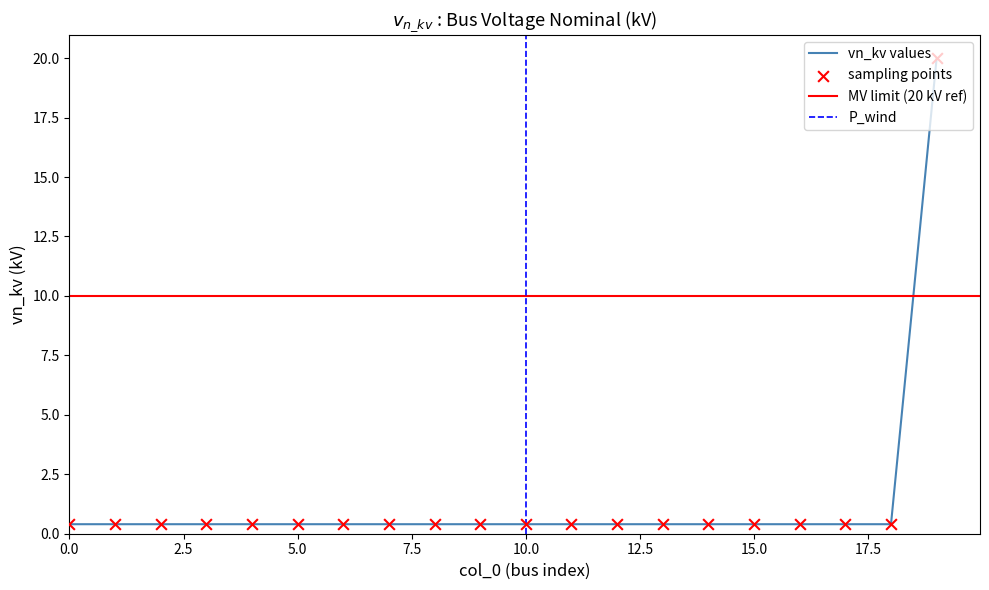

Between 9 and 13, which is larger?

9